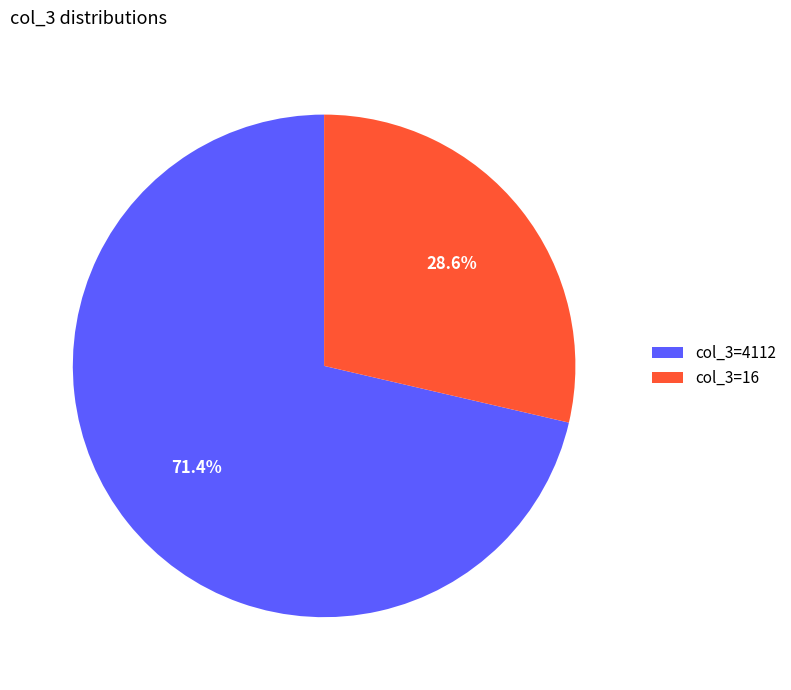

Combined, what portion of the pie is col_3=4112 and col_3=16?

100.0%